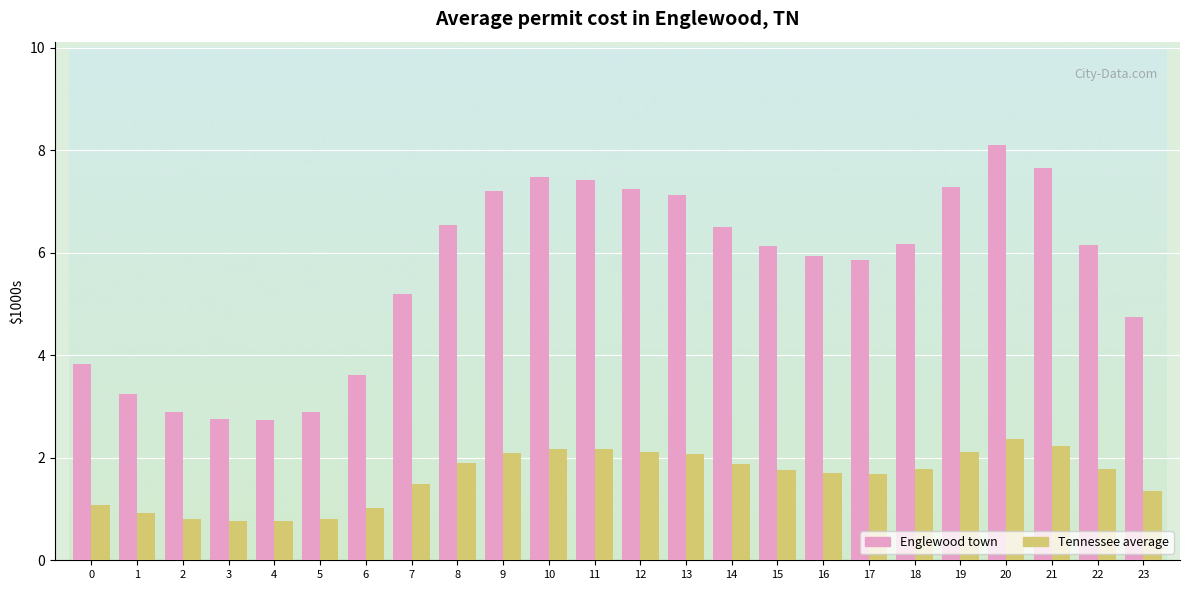

True or false: Englewood town has a value of 6.2 at 18.

True